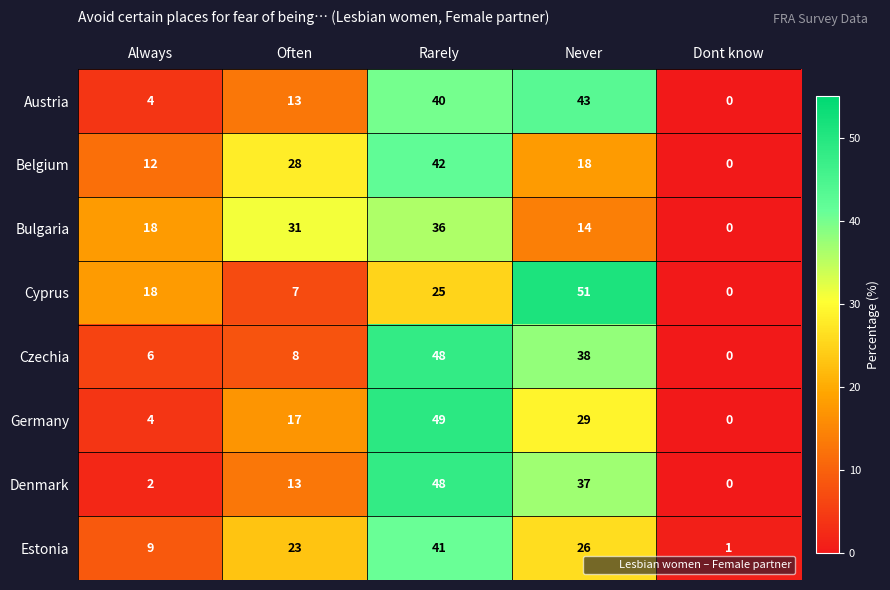

At which label does Belgium first exceed 18?

Often